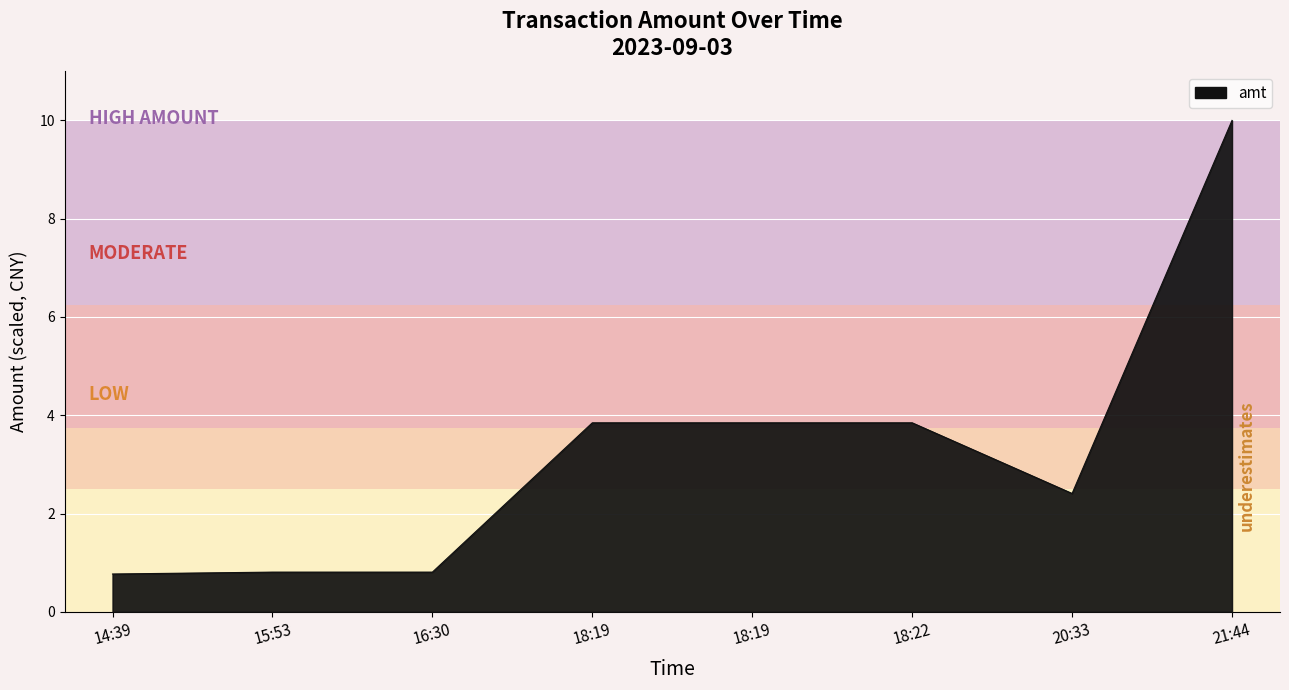

List the labels in order of value, smallest first.

14:39, 15:53, 16:30, 20:33, 18:19, 18:19, 18:22, 21:44